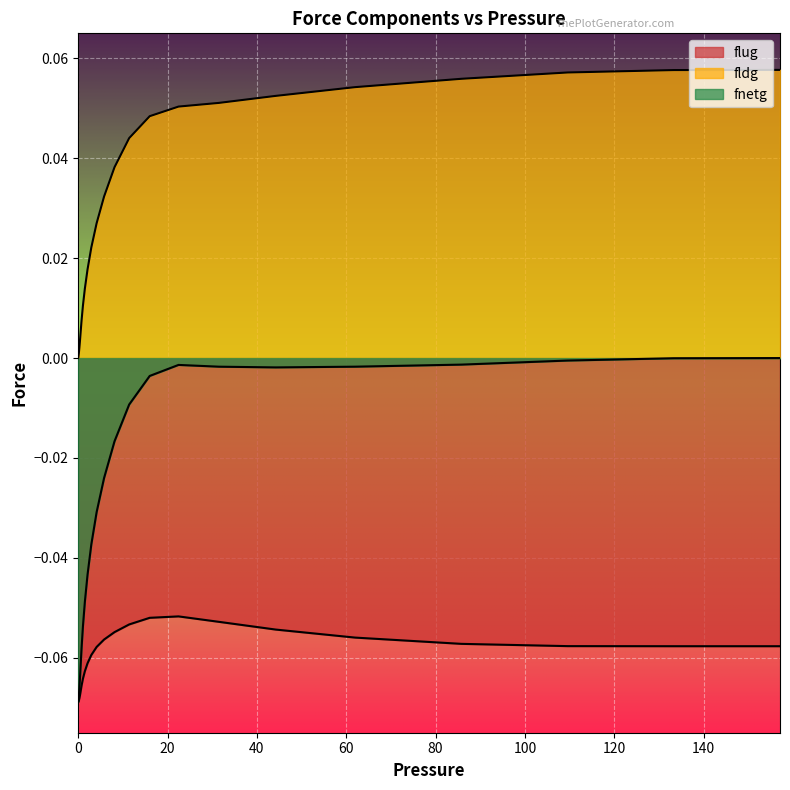

Does the chart display data point markers on the line(s)?

No